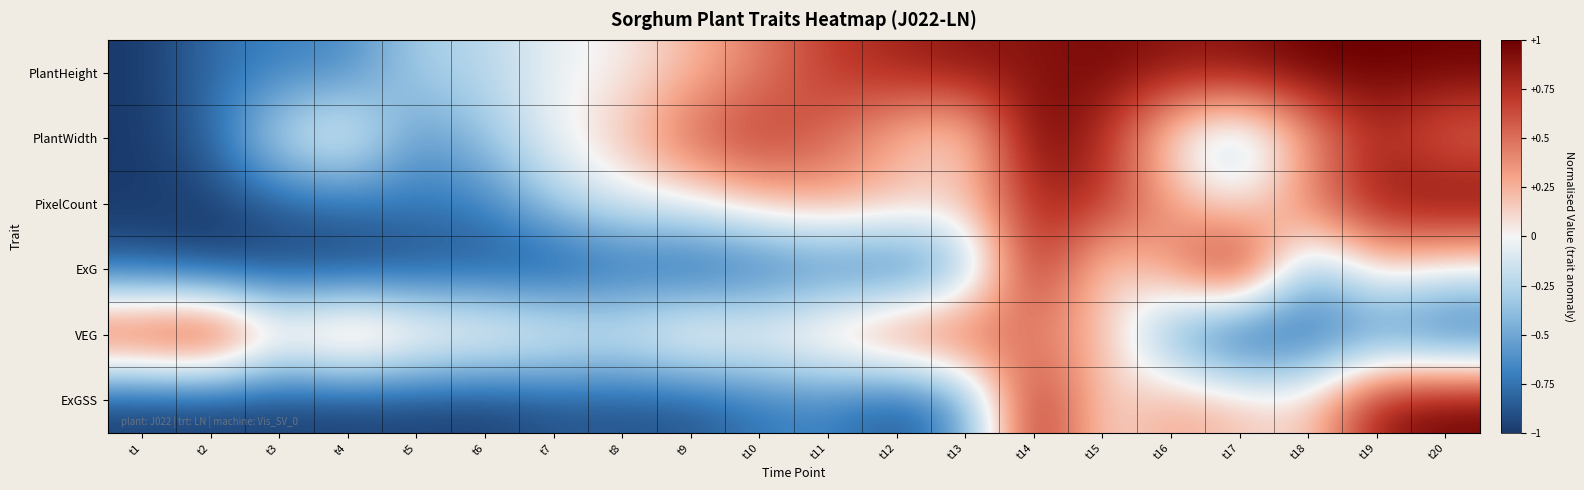

How many categories are shown in the chart?

20